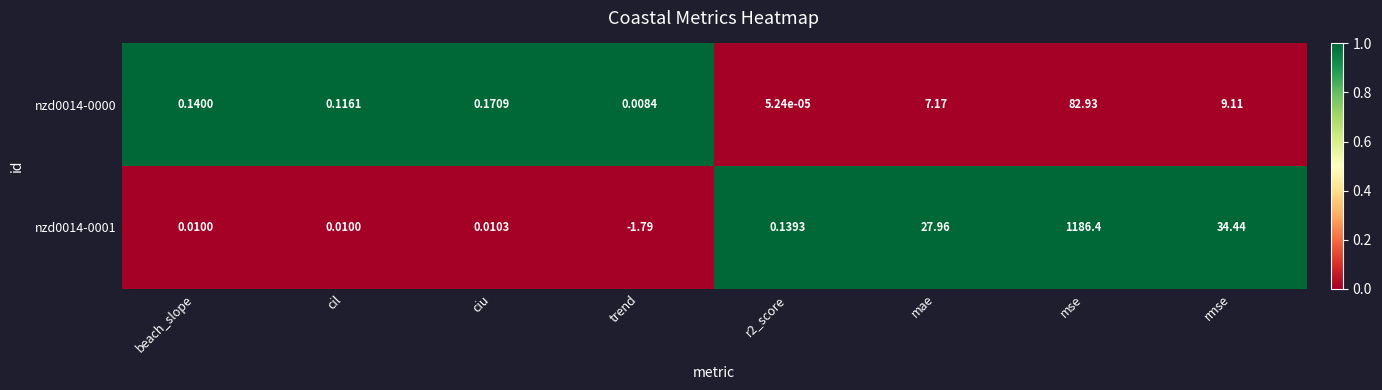

At which label does nzd0014-0000 reach its peak?

mse